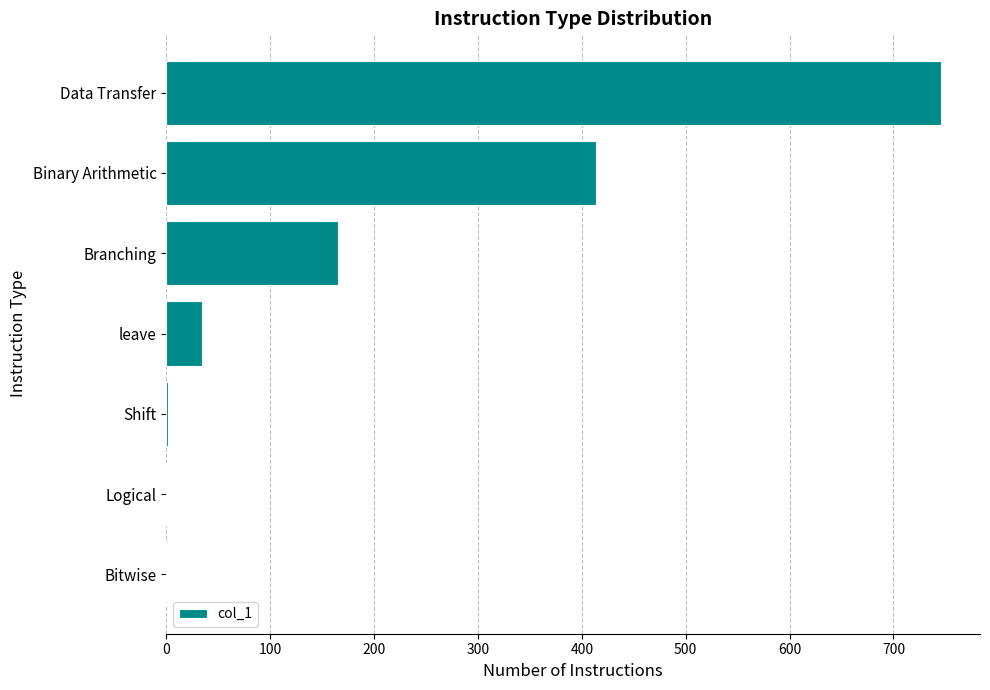

Which has a higher value, Shift or leave?

leave